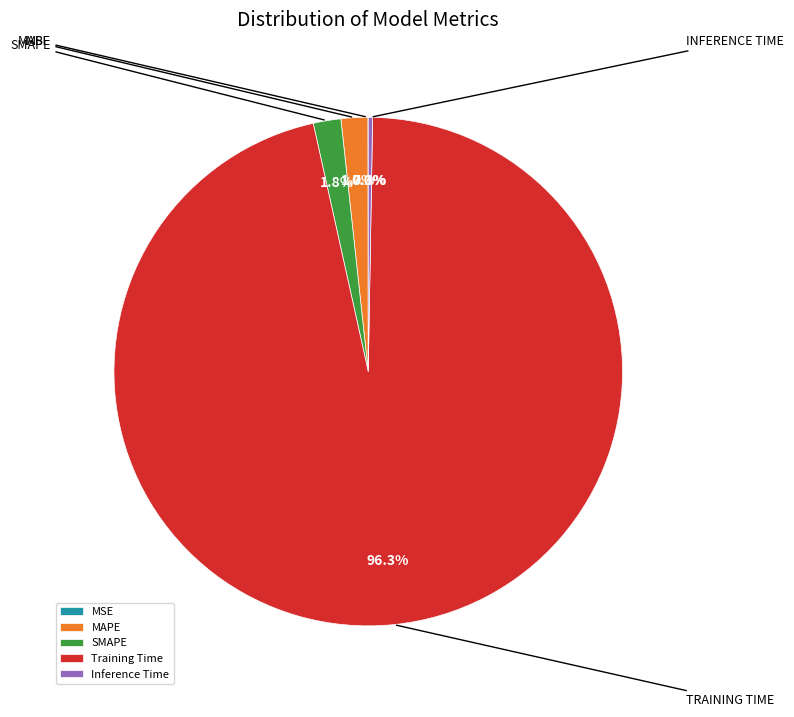

Rank the categories by value from lowest to highest.

MSE, Inference Time, MAPE, SMAPE, Training Time